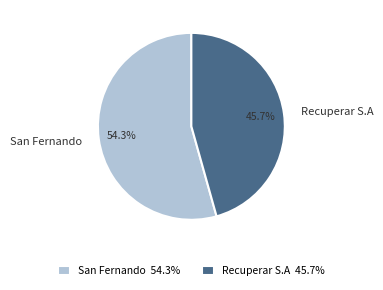

How many slices are in this pie chart?

2